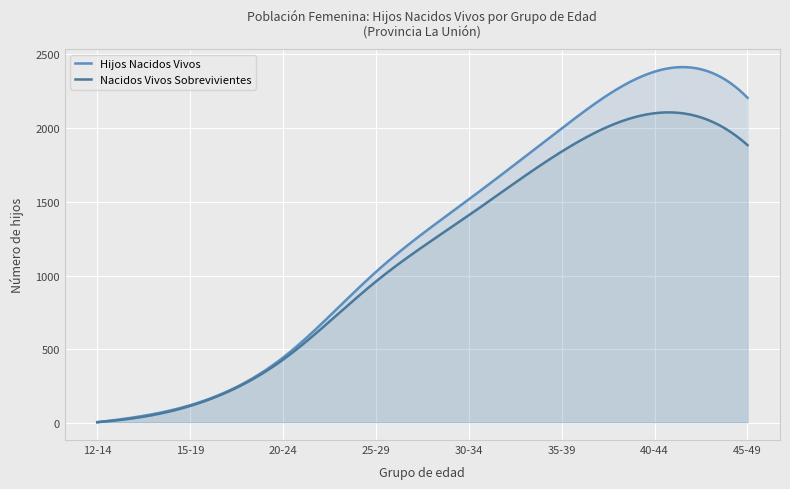

Where is Nacidos Vivos Sobrevivientes nearest to the value 1053?

25-29